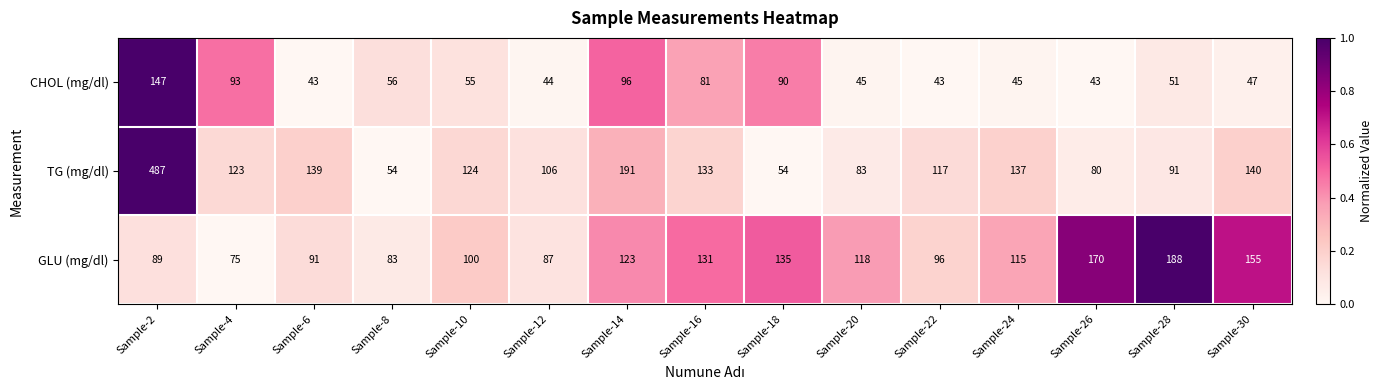

Which series changed the most between Sample-4 and Sample-8?

TG (mg/dl)